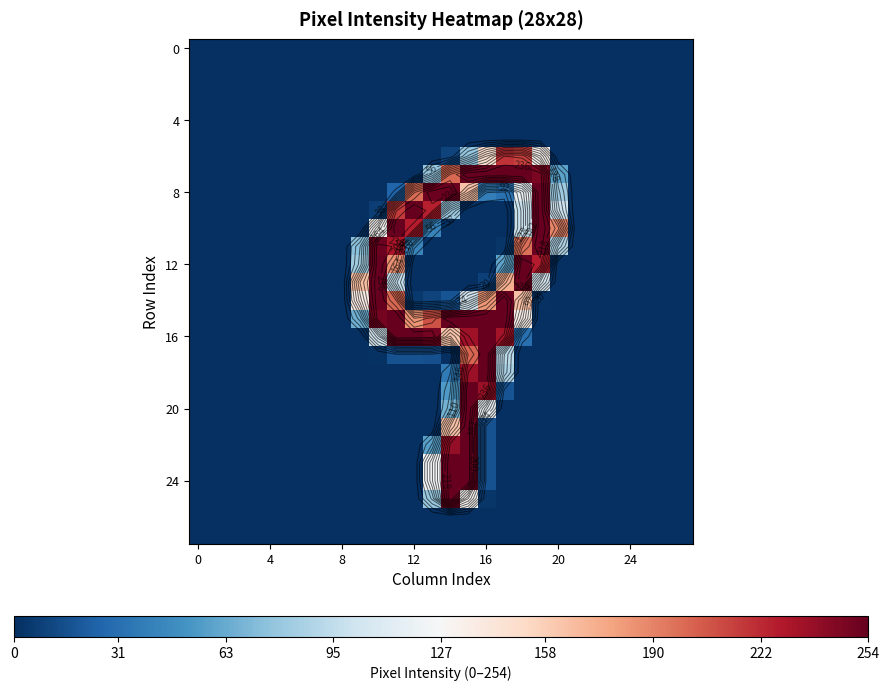

Between 18 and 16, which is larger?

18